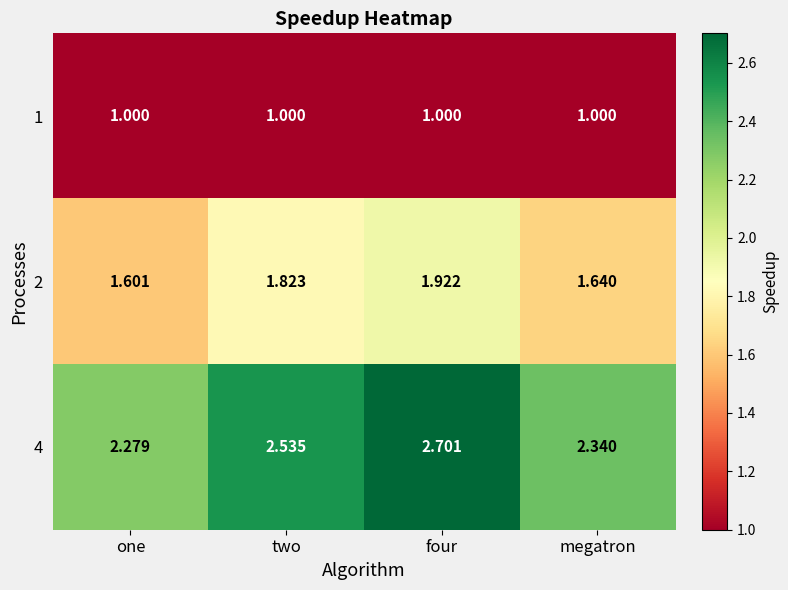

What is the spread (max minus min) of values at two?

1.5